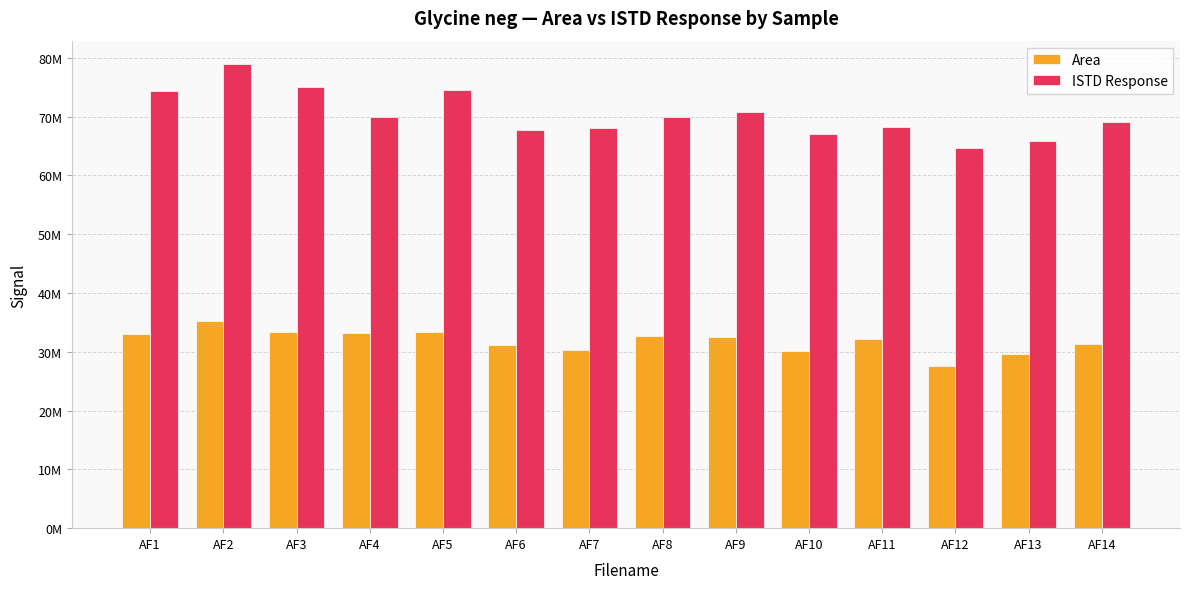

Where is ISTD Response nearest to the value 71800370?

AF9